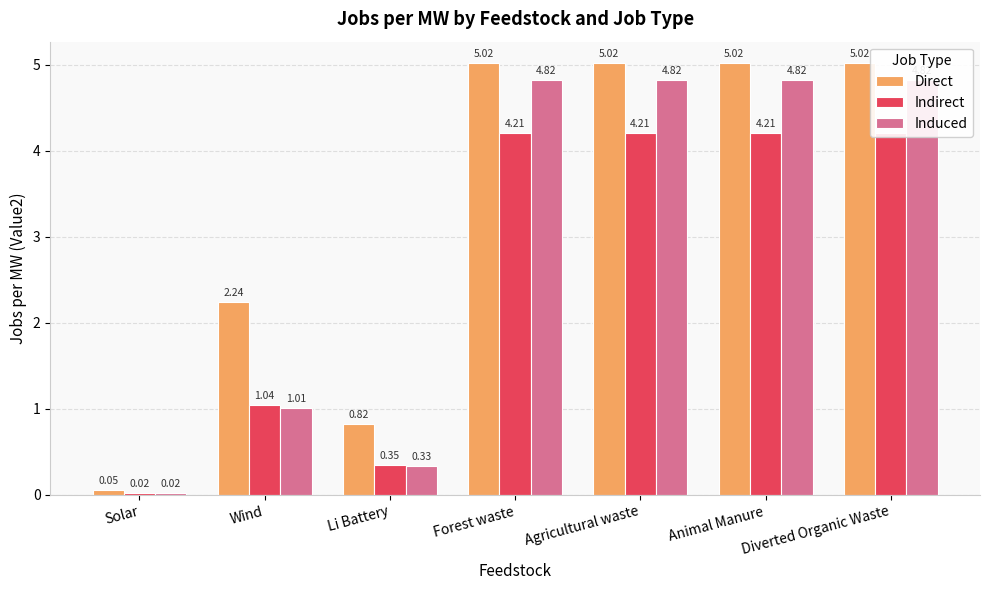

How many bars are there in each group?

3